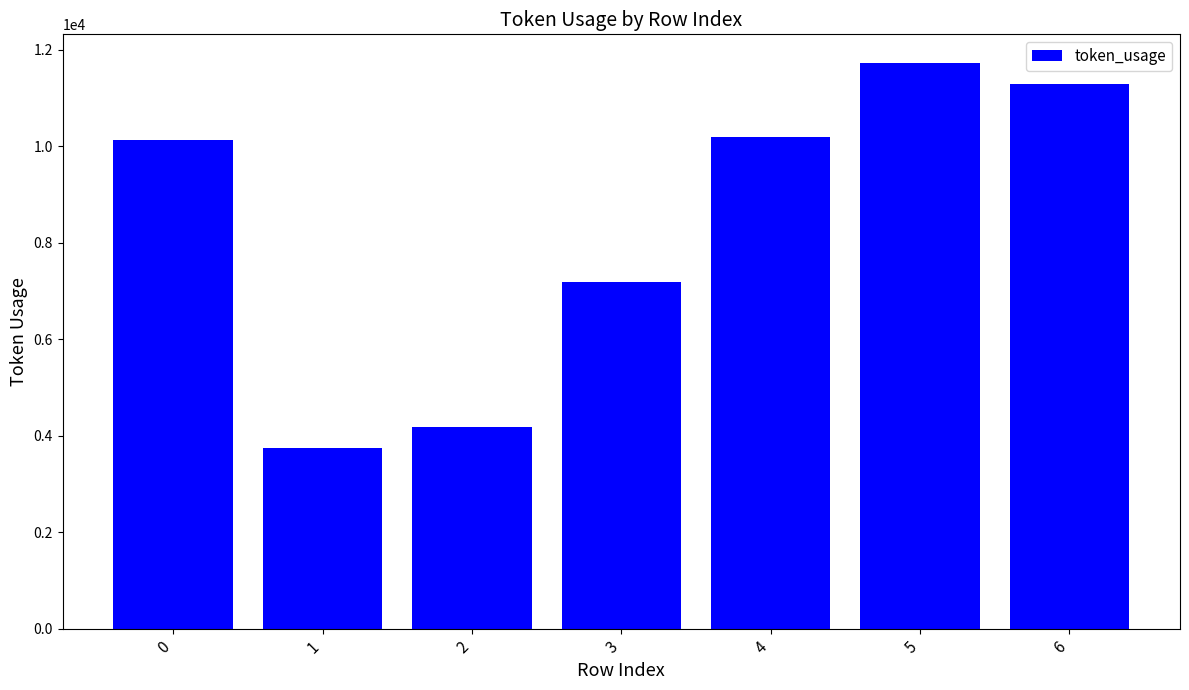

How many bars are there in total?

7